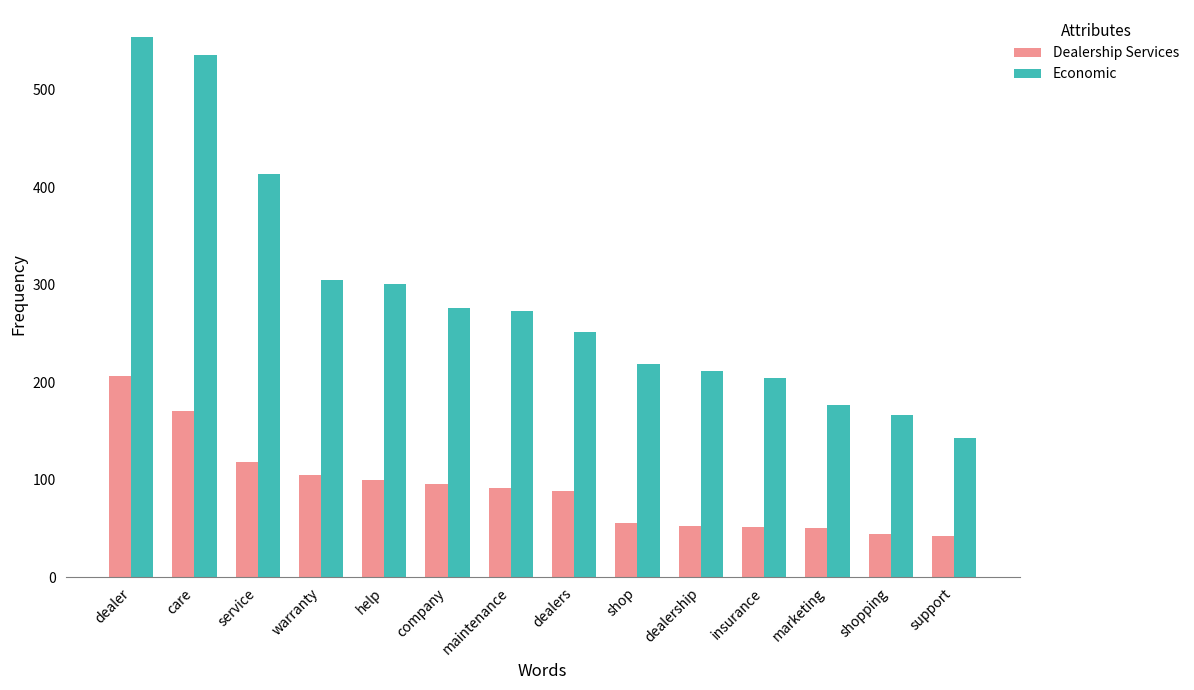

What is the label of the 14th bar from the left?

support